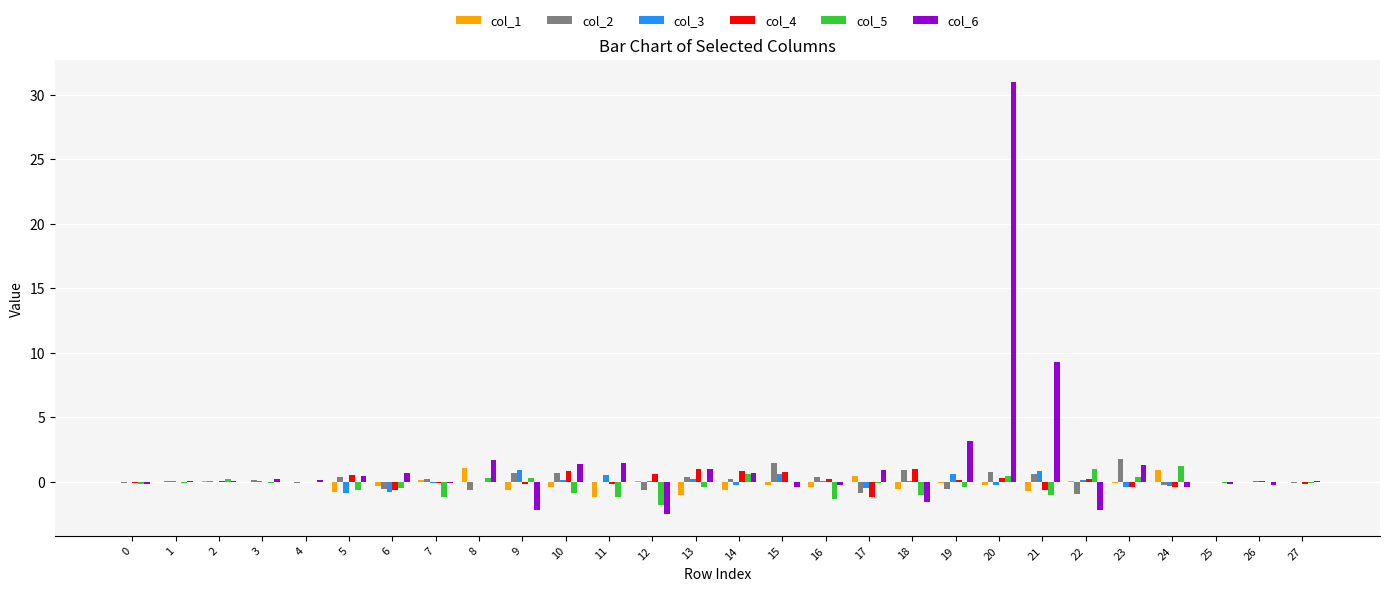

How many groups of bars are there?

28